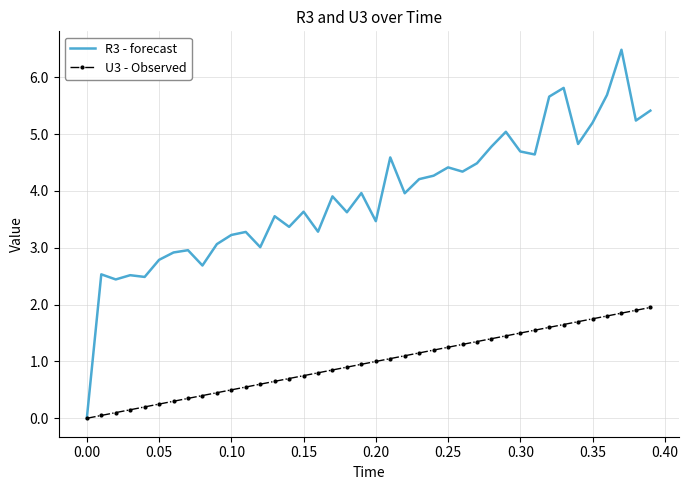

Which series has the largest total across all categories?

R3 - forecast